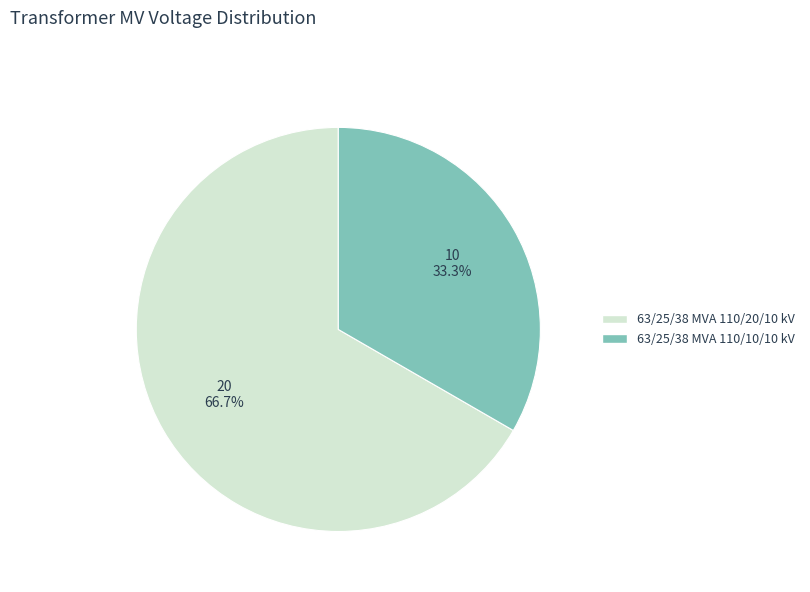

What percentage is the 63/25/38 MVA 110/10/10 kV slice, to the nearest percent?

33%